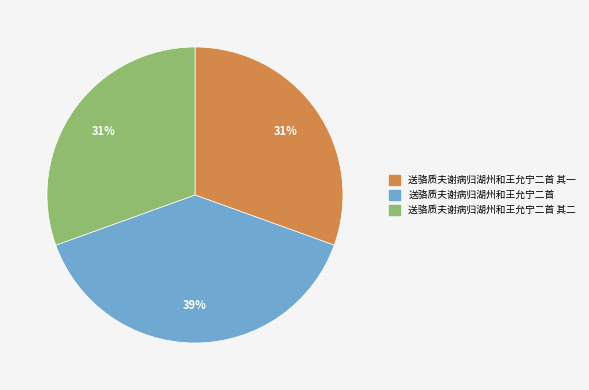

Does any single category account for the majority?

No